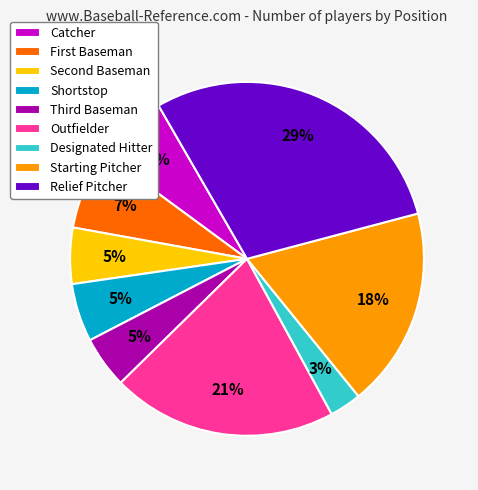

Approximately how many times larger is the value at Catcher compared to Outfielder?

0.3